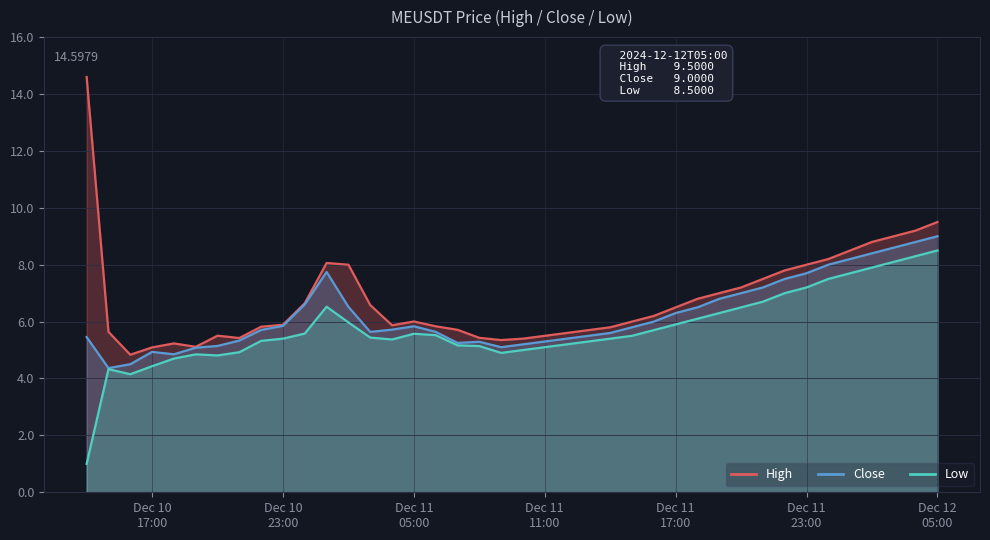

What is the highest value of the High series?

14.6